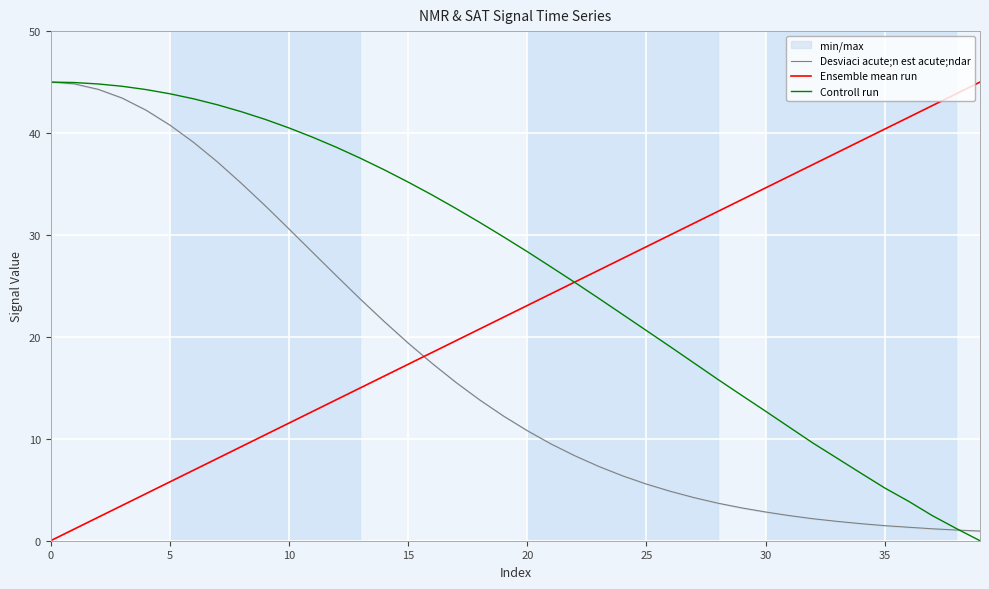

What is the difference between the maximum and minimum values in the Ensemble mean run series?

45.0